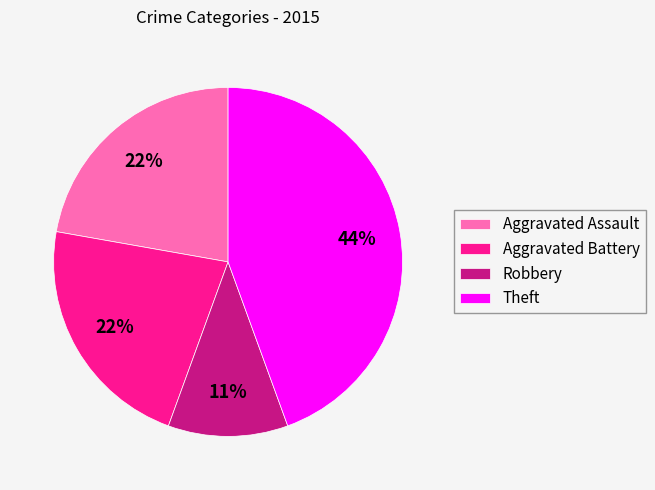

Do Robbery and Theft together represent more than half of the pie?

Yes